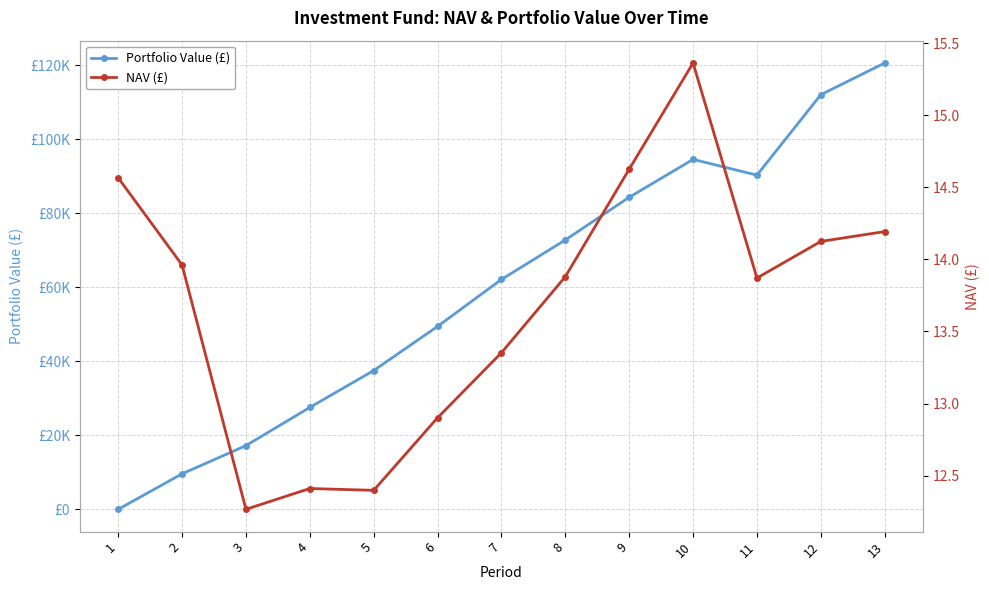

List the labels in order of Portfolio Value (£) value, smallest first.

1, 2, 3, 4, 5, 6, 7, 8, 9, 11, 10, 12, 13